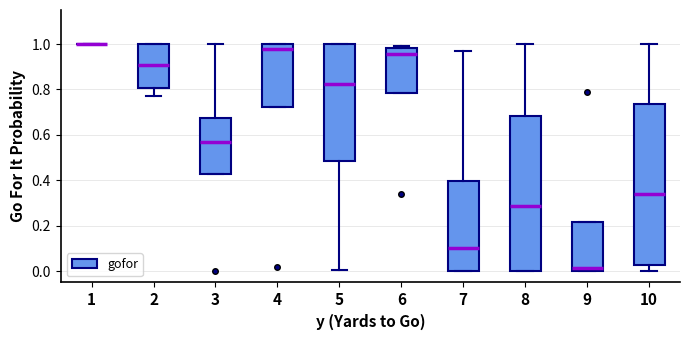

Where does the median line of the box at x = 9 sit on the y-axis? The values are not printed on the chart, so give them approximately, as read against the axis.

0.02